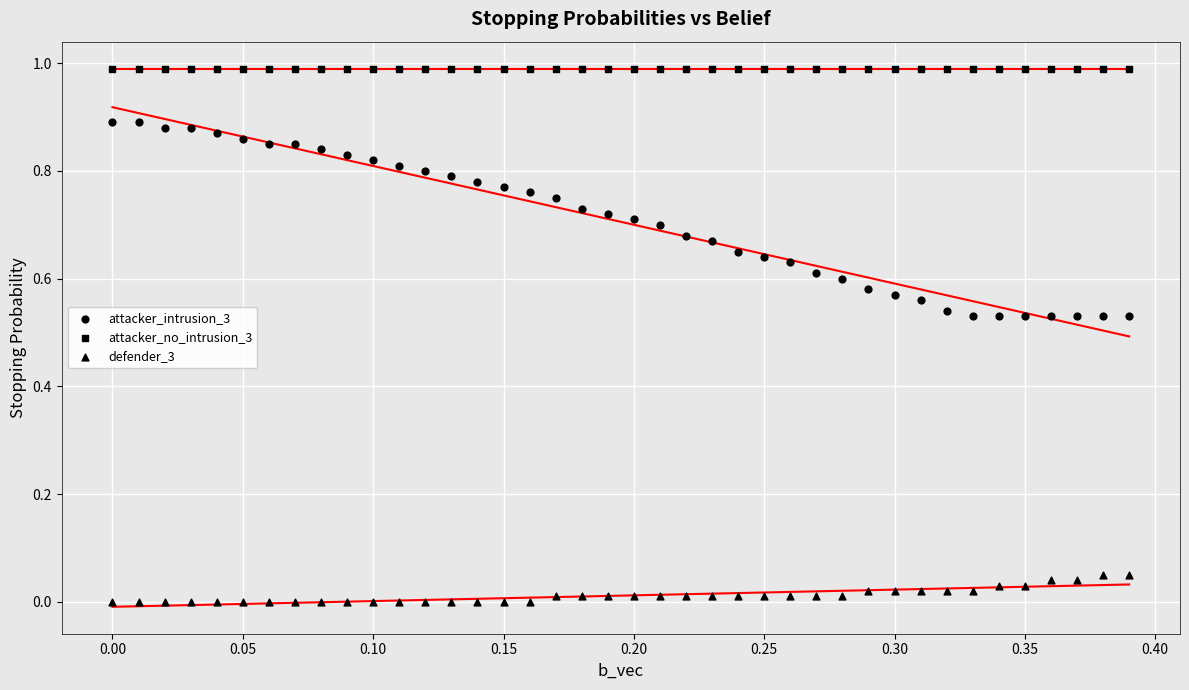

How many data points are displayed?

120